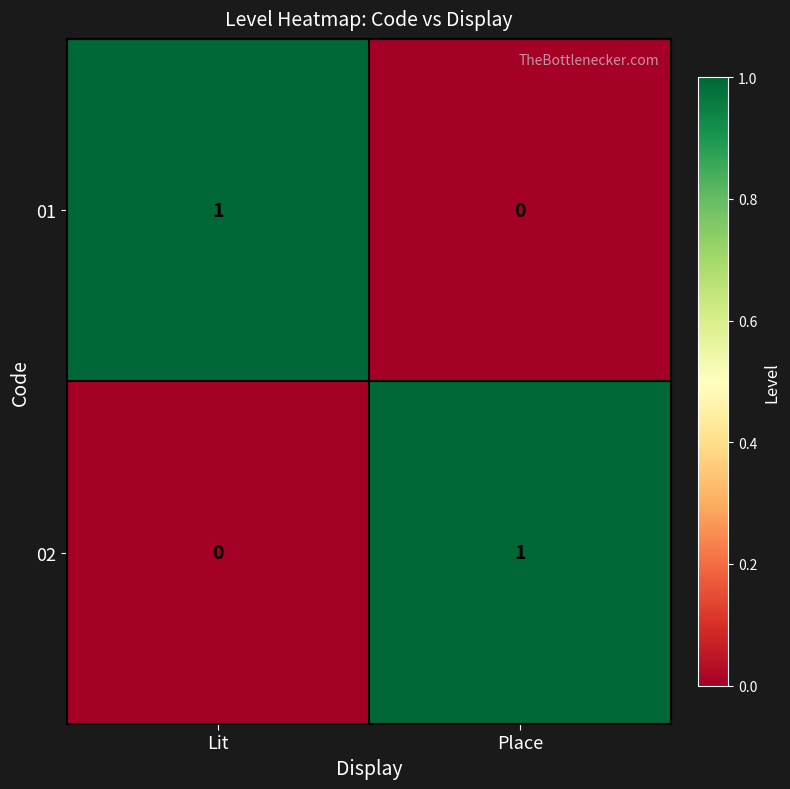

How many data points does each series have?

2